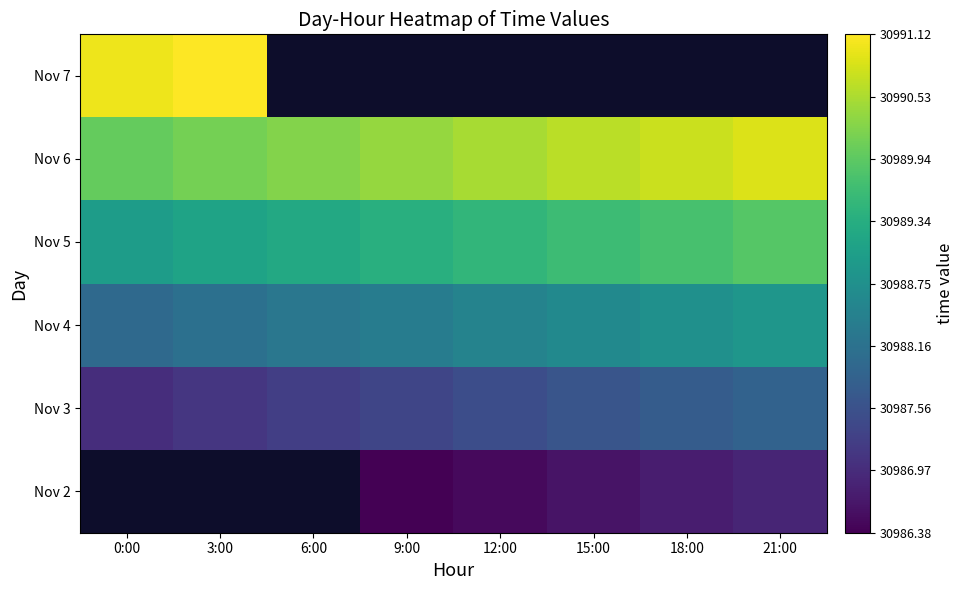

What is the approximate value of Nov 5 at 12:00?

30989.5